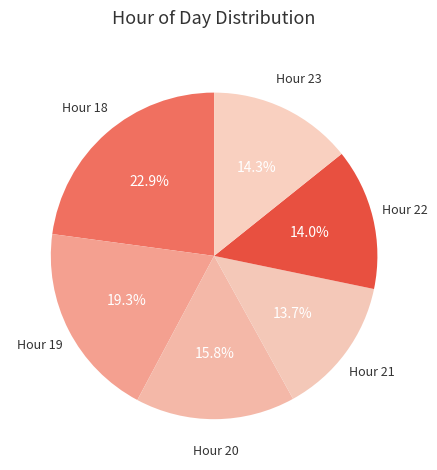

Do Hour 23 and Hour 20 together represent more than half of the pie?

No